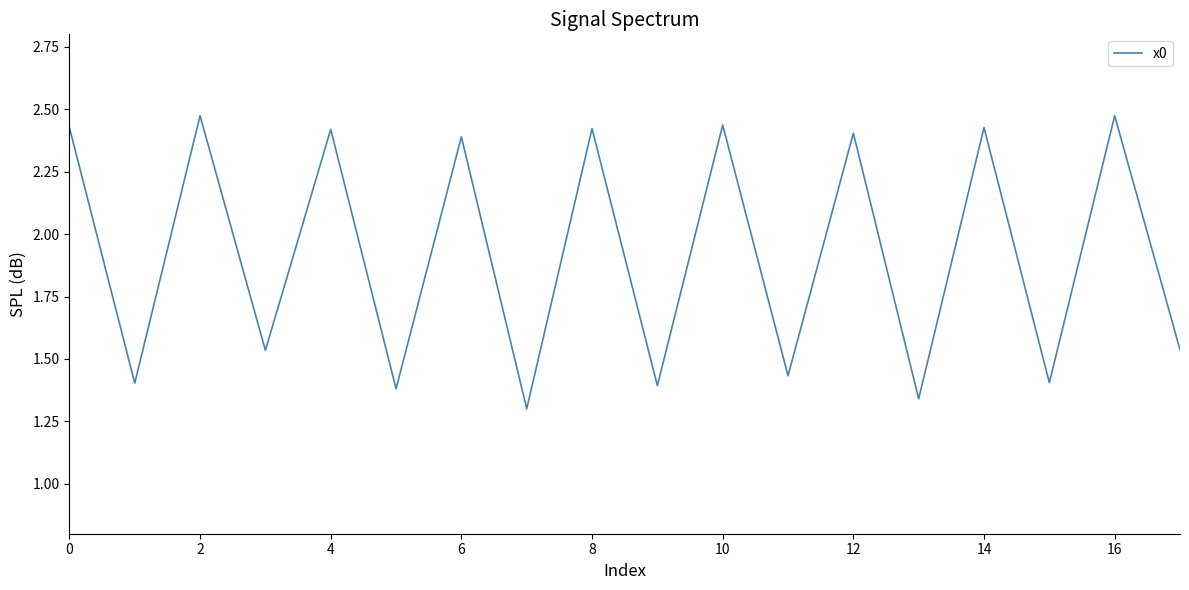

What is the difference between the maximum and minimum values?

1.2